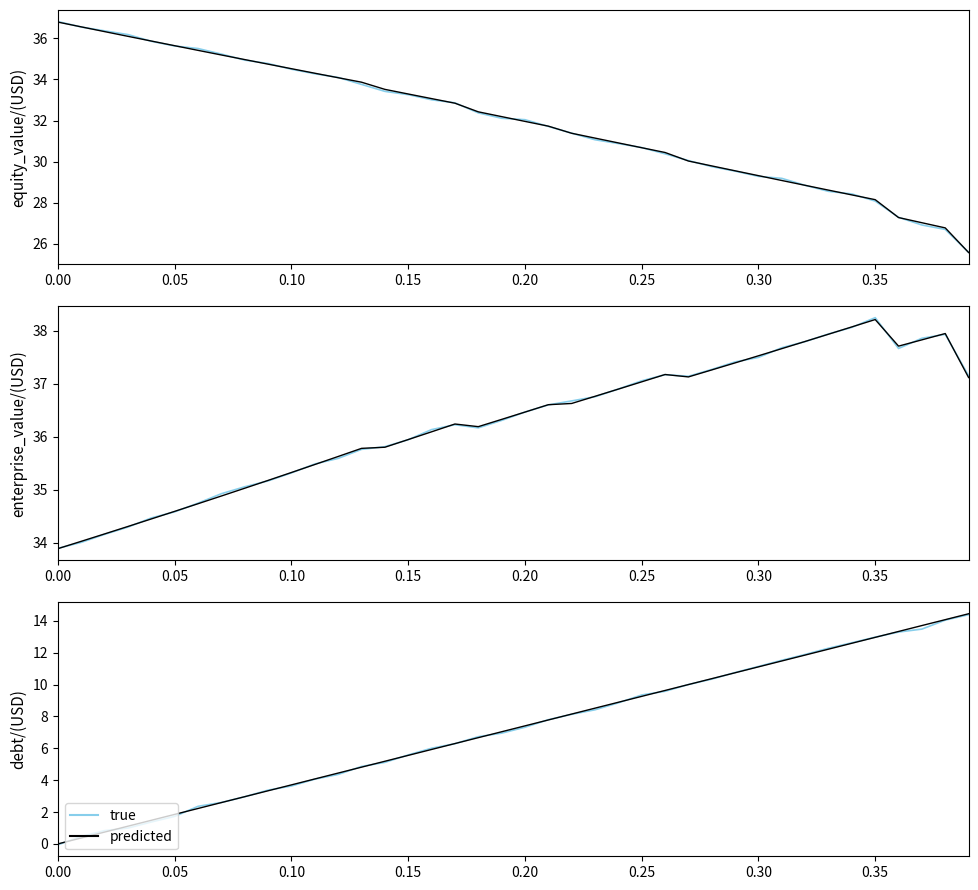

What are all the series names shown in the legend?

true, predicted